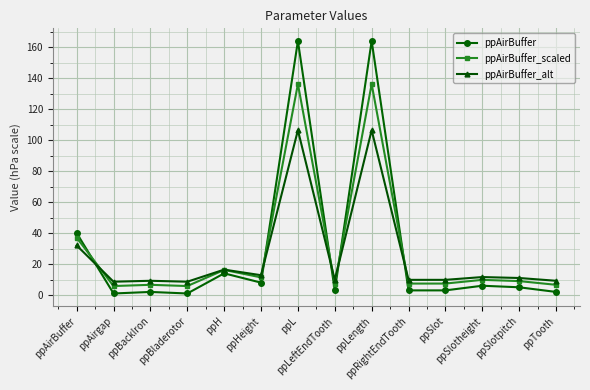

How many times do ppAirBuffer_alt and ppAirBuffer_scaled cross each other?

5